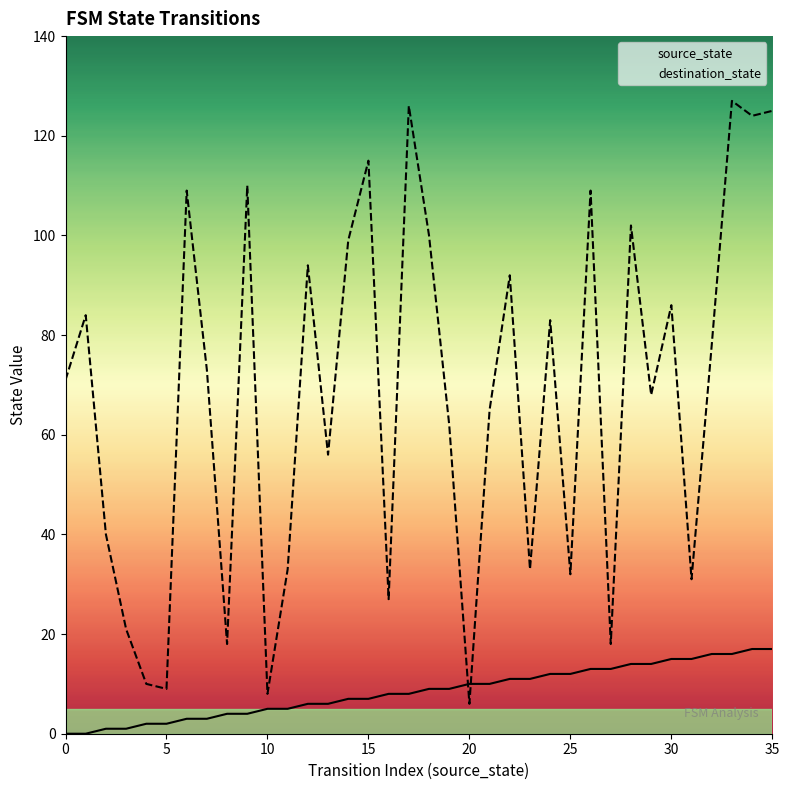

Which series has the widest spread of values?

destination_state